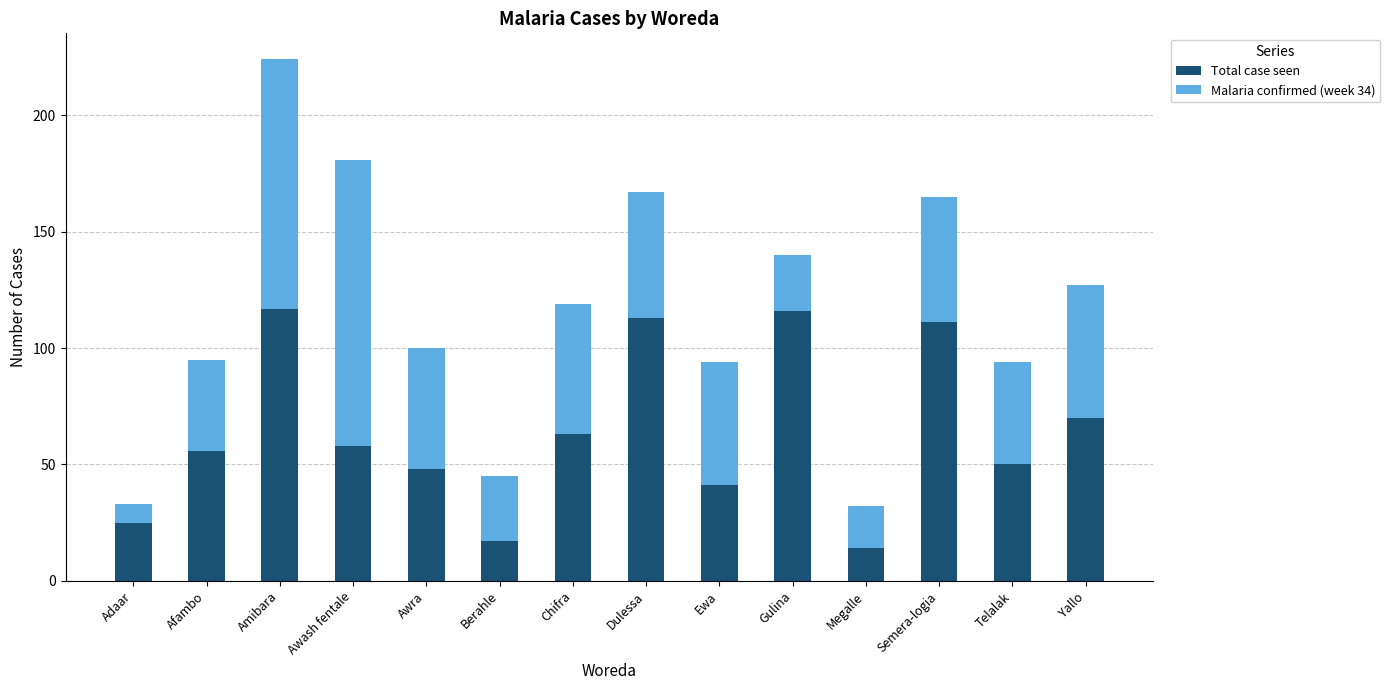

What is the difference between the Total case seen values at Ewa and Awra?

7